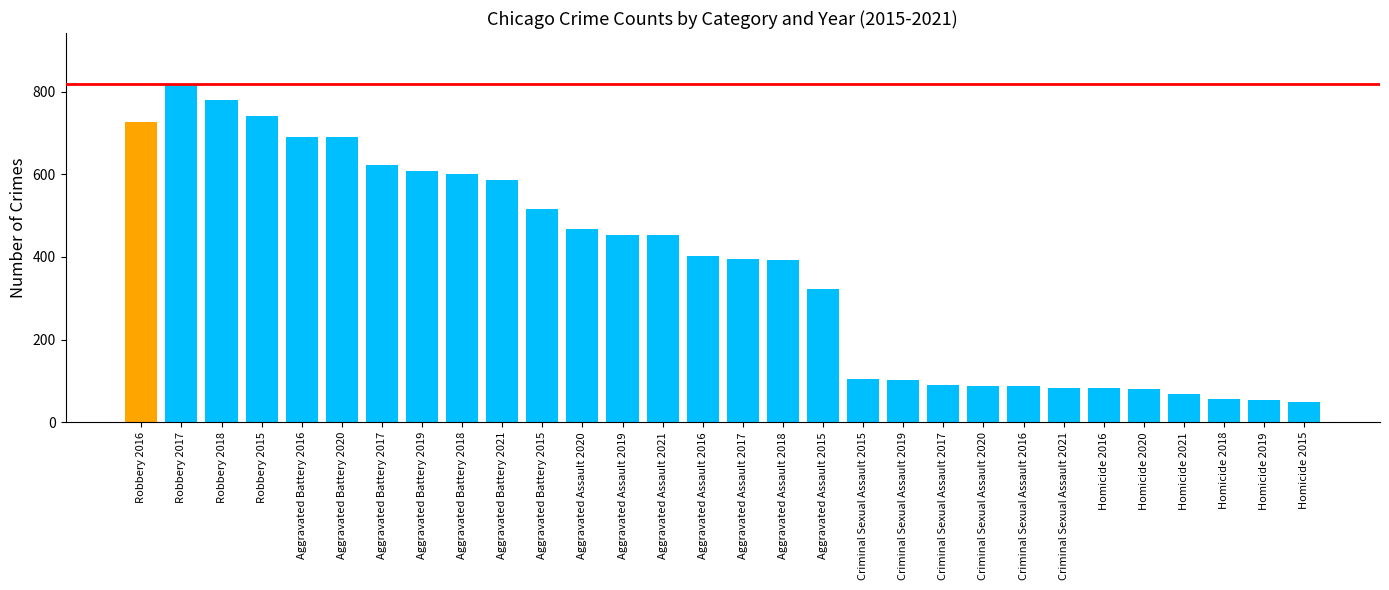

What position from the right is Aggravated Assault 2015?

13